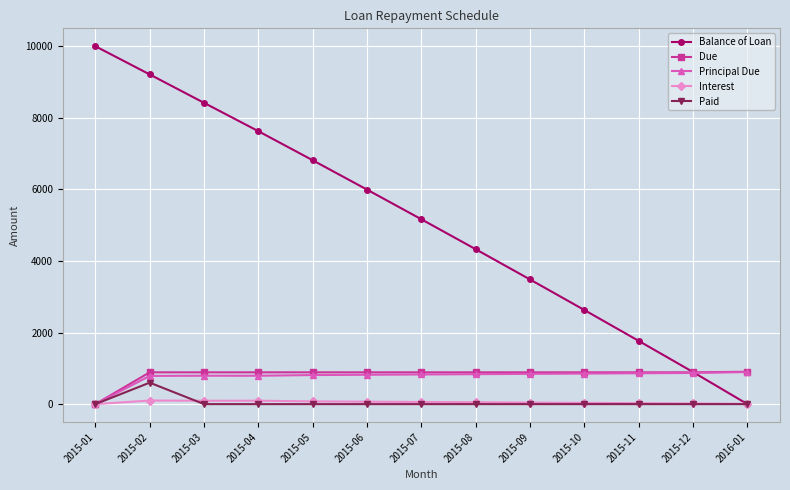

The value of Due at 2015-04 is 888.5. True or false?

True